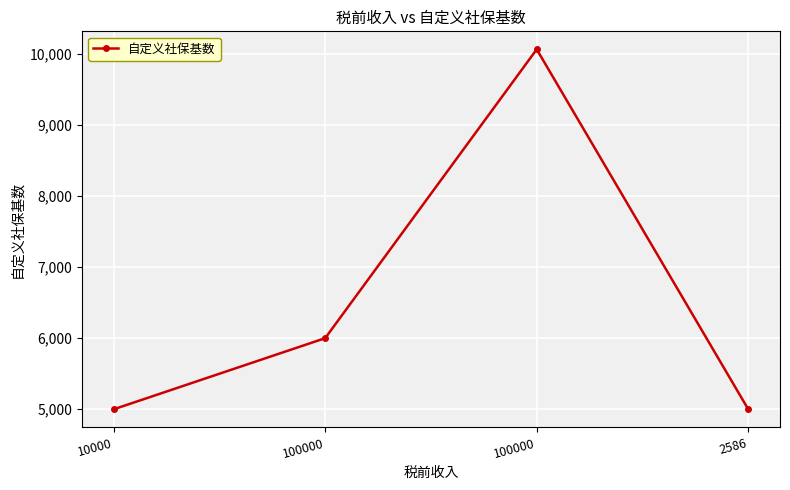

What is the maximum value shown in the chart?

10060.9